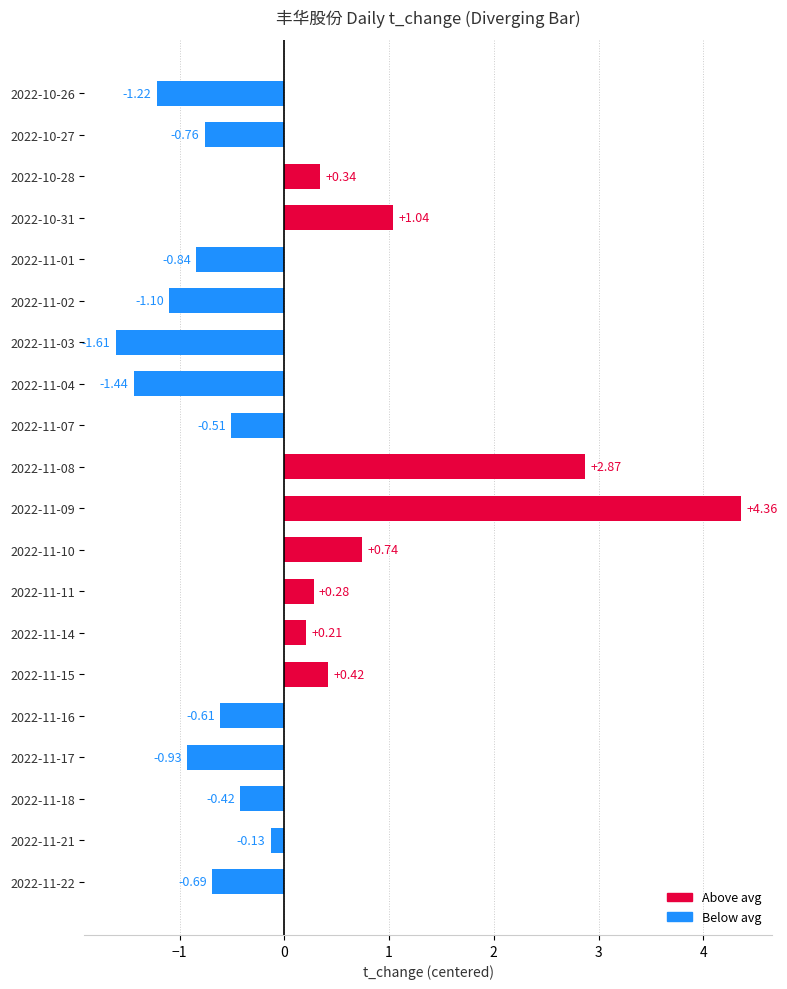

List the labels in order of value, smallest first.

2022-11-03, 2022-11-04, 2022-10-26, 2022-11-02, 2022-11-17, 2022-11-01, 2022-10-27, 2022-11-22, 2022-11-16, 2022-11-07, 2022-11-18, 2022-11-21, 2022-11-14, 2022-11-11, 2022-10-28, 2022-11-15, 2022-11-10, 2022-10-31, 2022-11-08, 2022-11-09